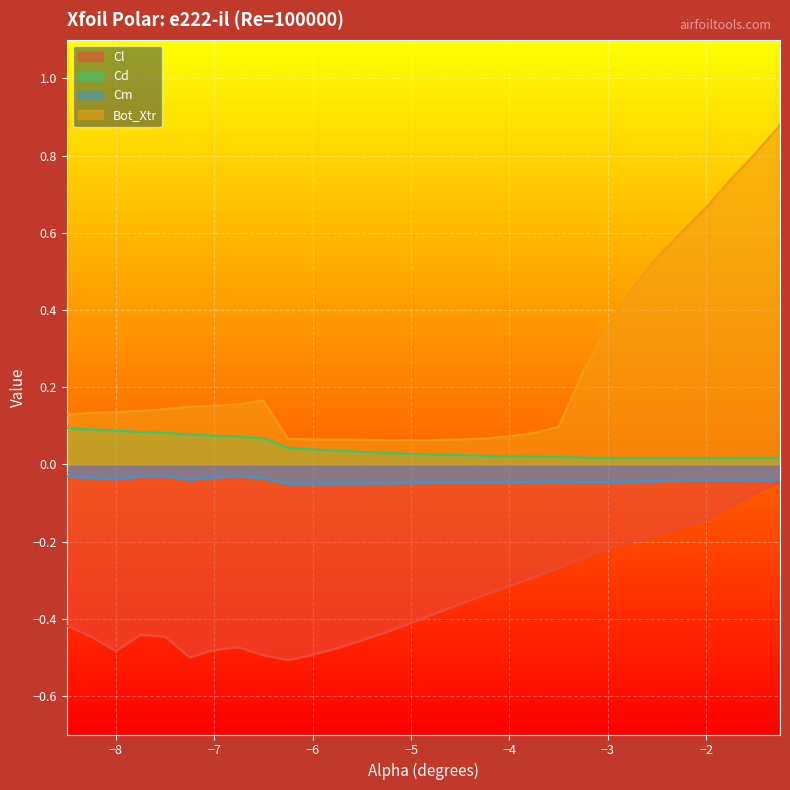

How many lines are shown in the chart?

4